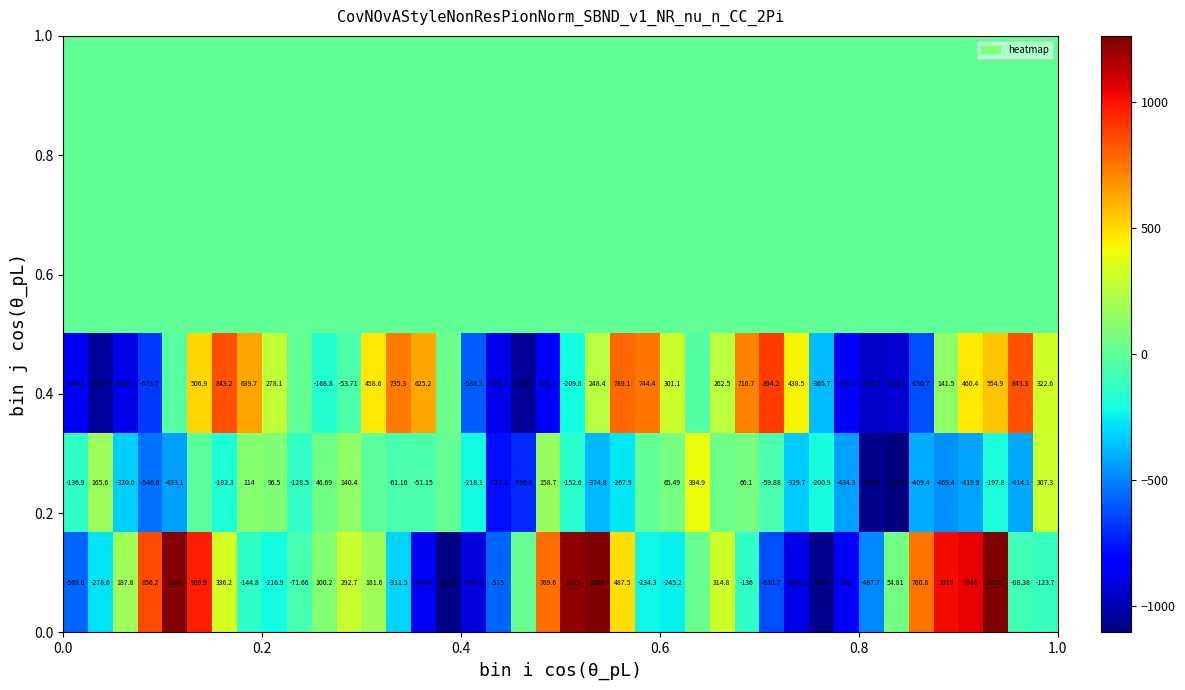

How many series are shown in this chart?

6